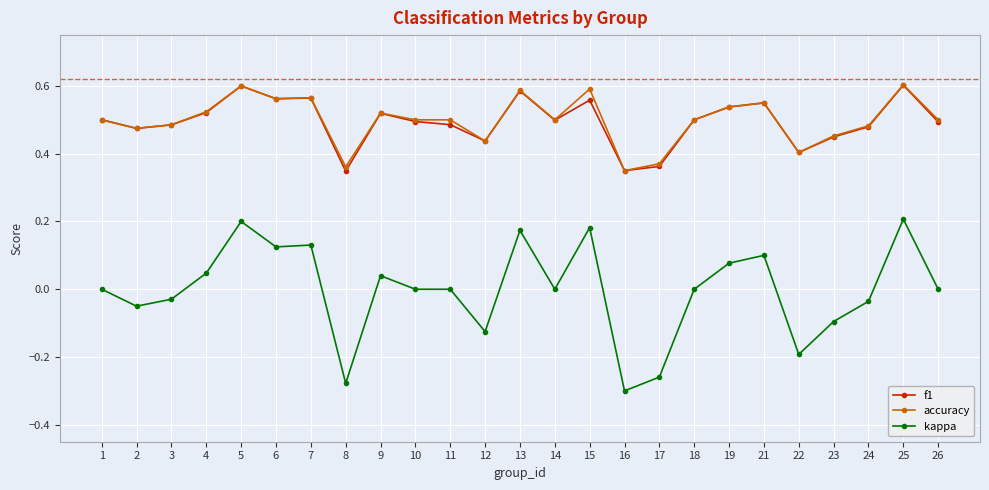

Where is the first local minimum for f1?

2